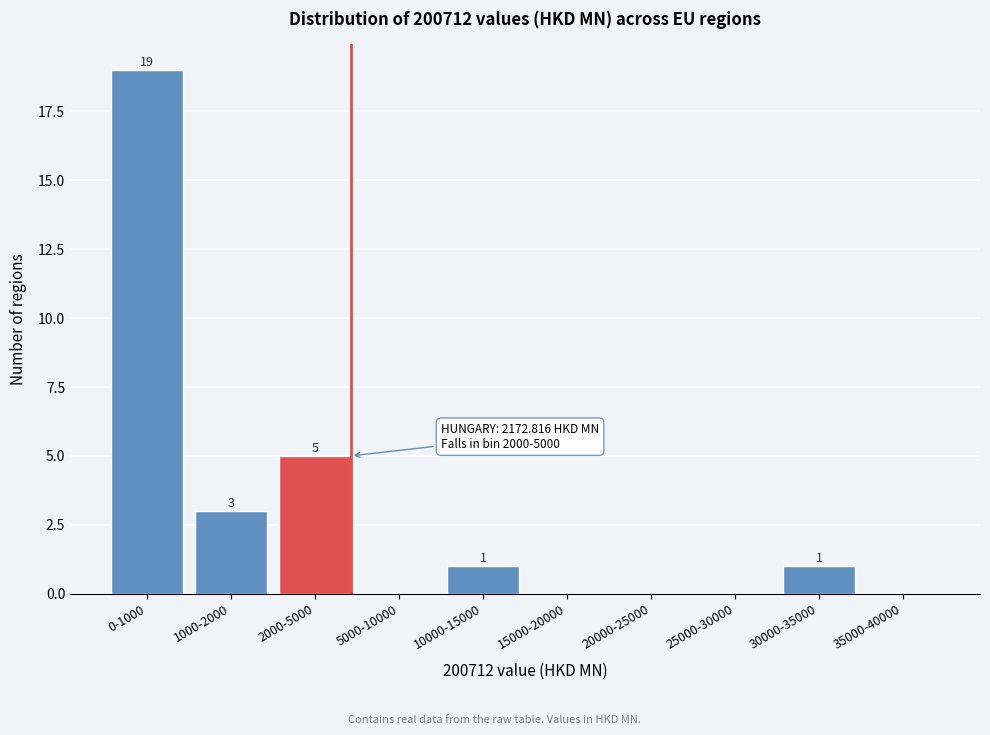

Reading left to right, list all the values displayed in this chart.

0-1000=19	1000-2000=3	2000-5000=5	5000-10000=0	10000-15000=1	15000-20000=0	20000-25000=0	25000-30000=0	30000-35000=1	35000-40000=0